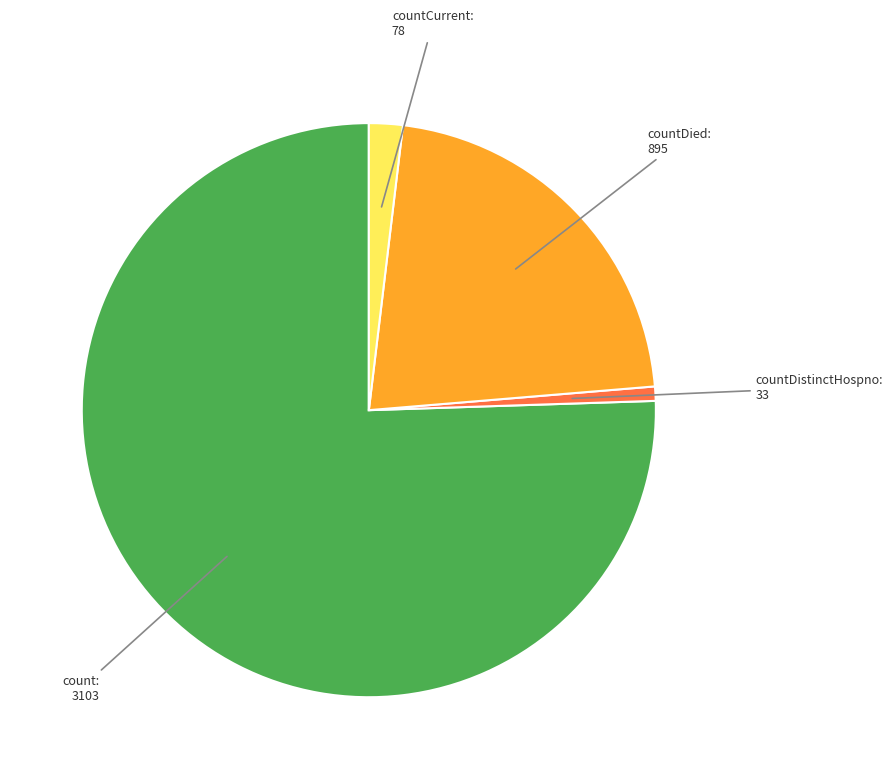

Is there a majority slice in this chart?

Yes